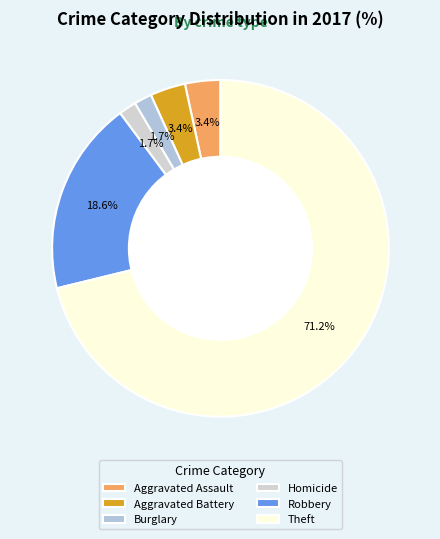

How many slices are in this pie chart?

6